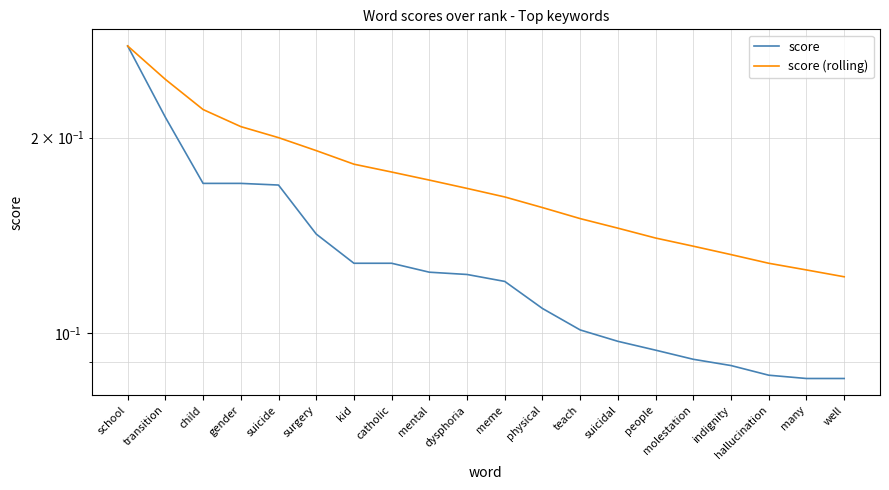

Between indignity and many, which series saw the biggest shift?

score (rolling)